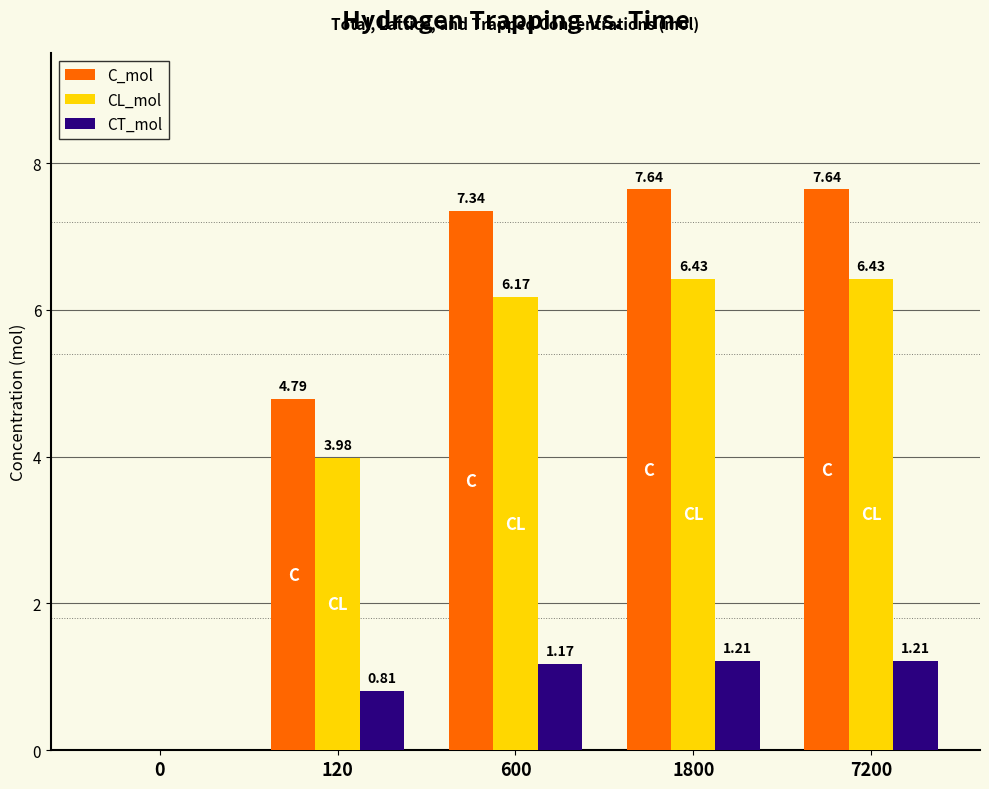

How many groups of bars are there?

5